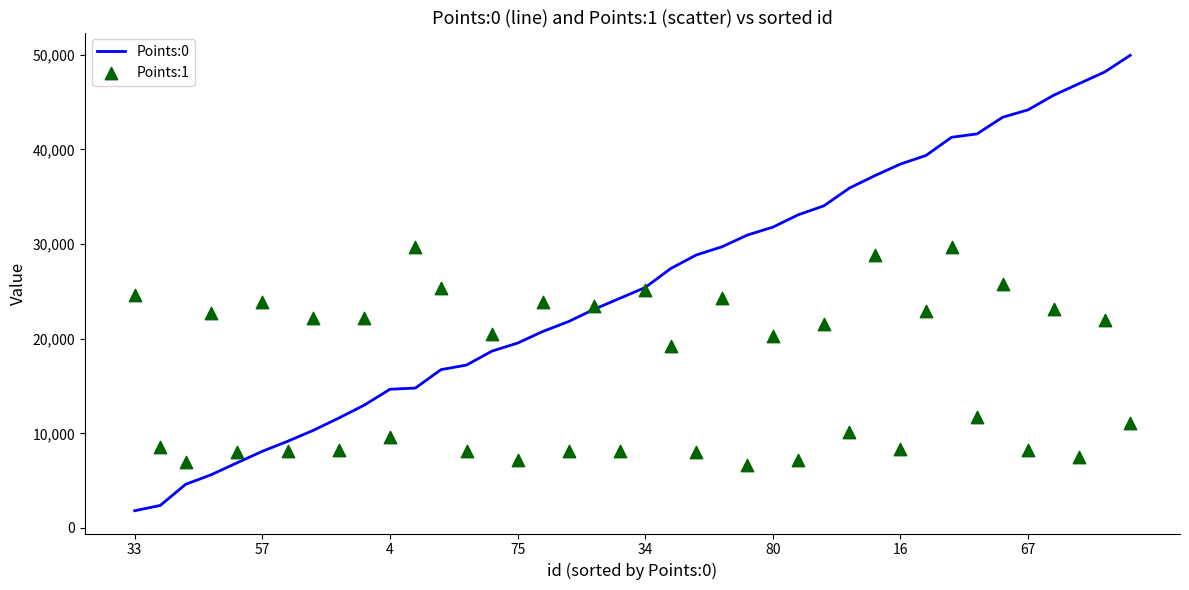

At which category is the sum across all series the highest?

32